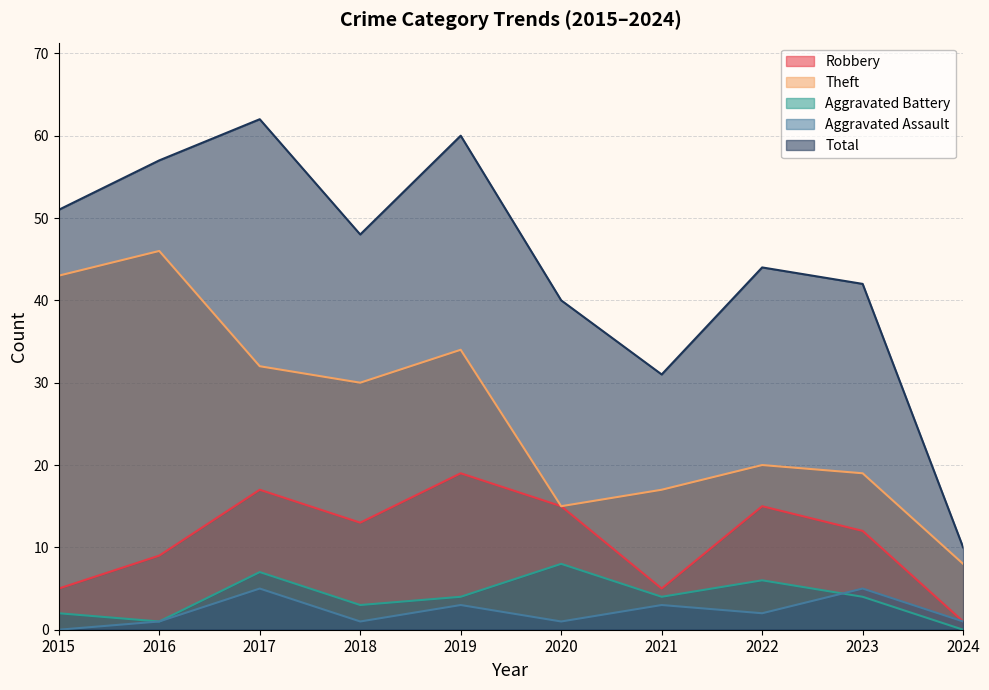

How many lines are shown in the chart?

5